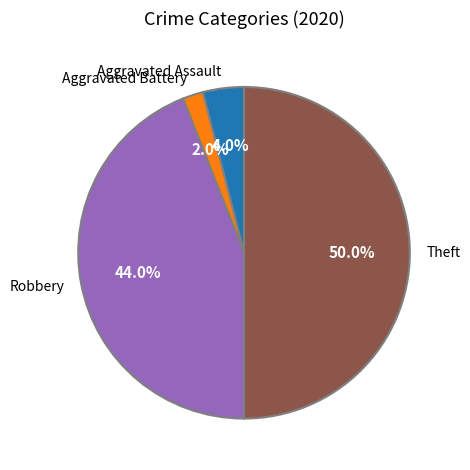

Which category accounts for the majority?

Theft